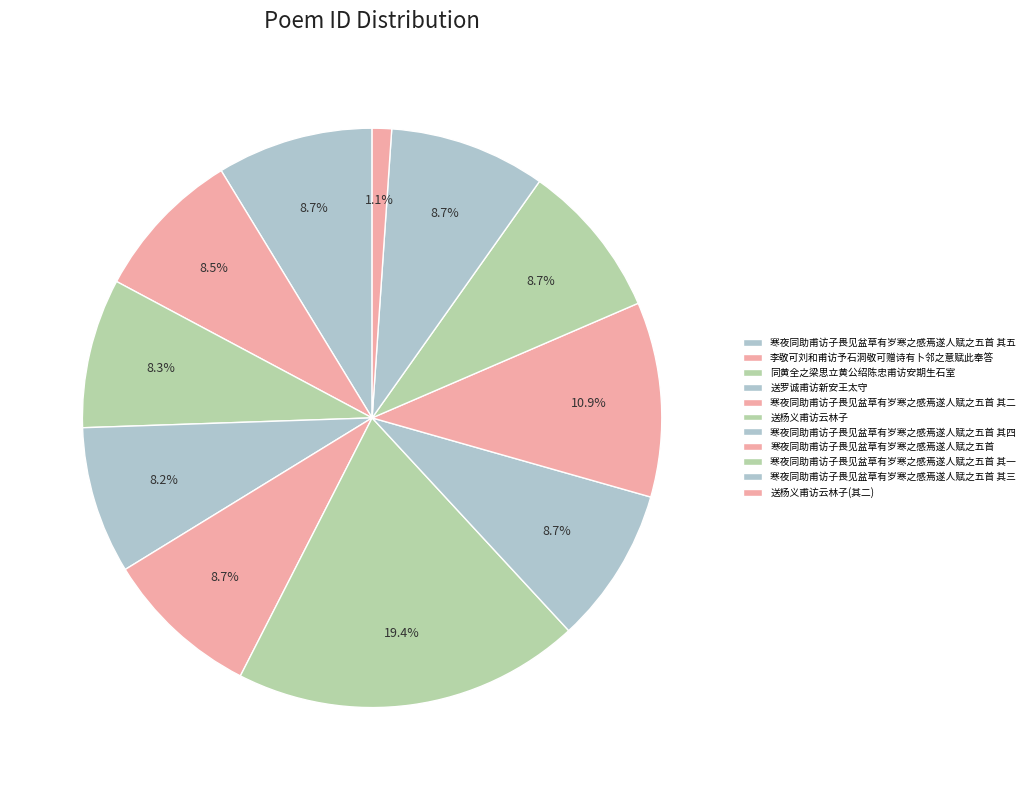

Which category has the biggest portion of the pie?

送杨义甫访云林子